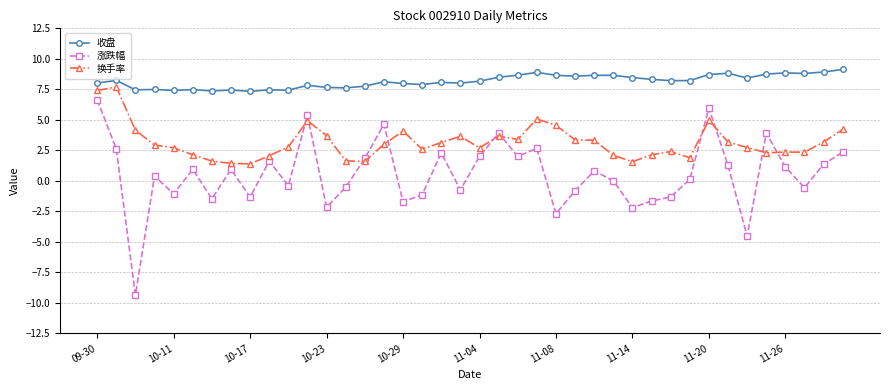

Which series has the largest range (max minus min)?

涨跌幅